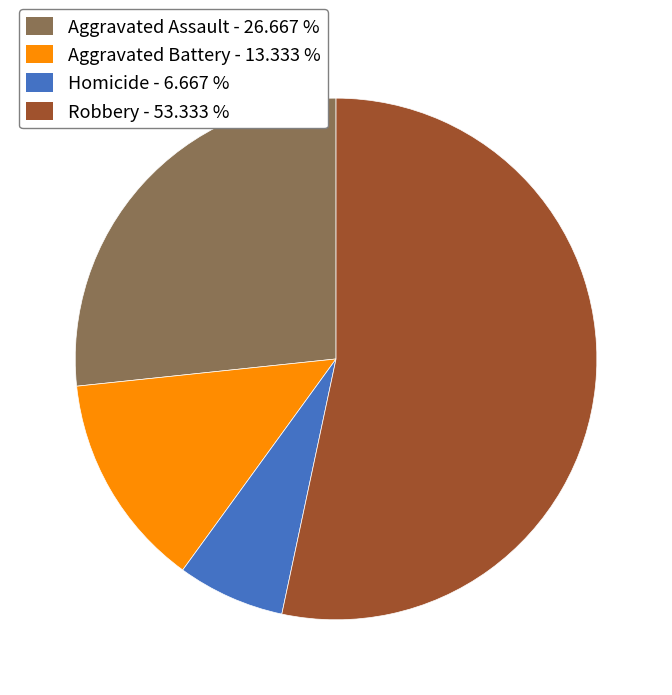

Which has a higher value, Robbery - 53.333 % or Aggravated Assault - 26.667 %?

Robbery - 53.333 %